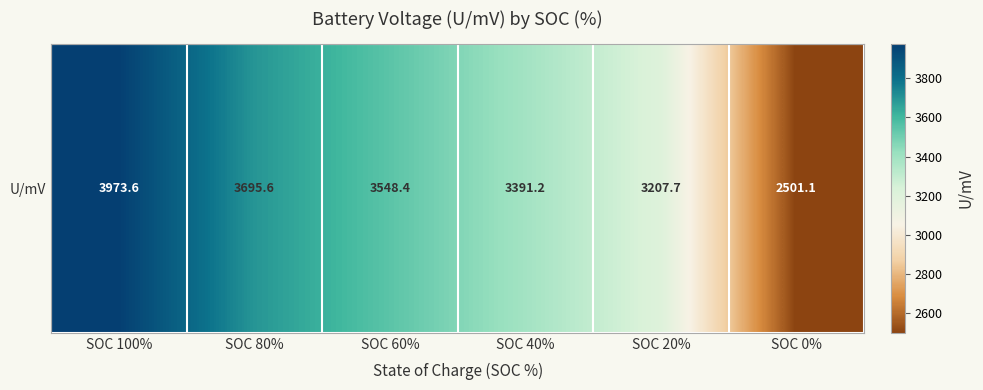

Which has a higher value, SOC 80% or SOC 20%?

SOC 80%